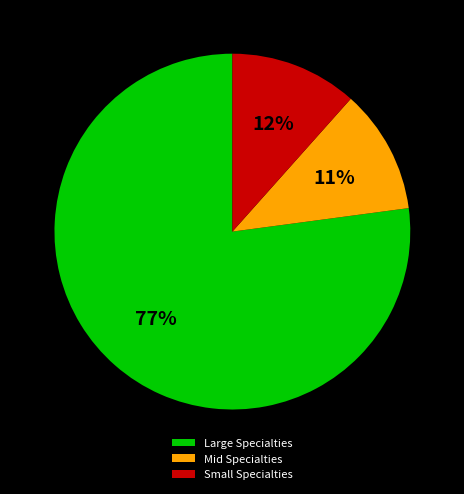

How many segments does this pie chart have?

3